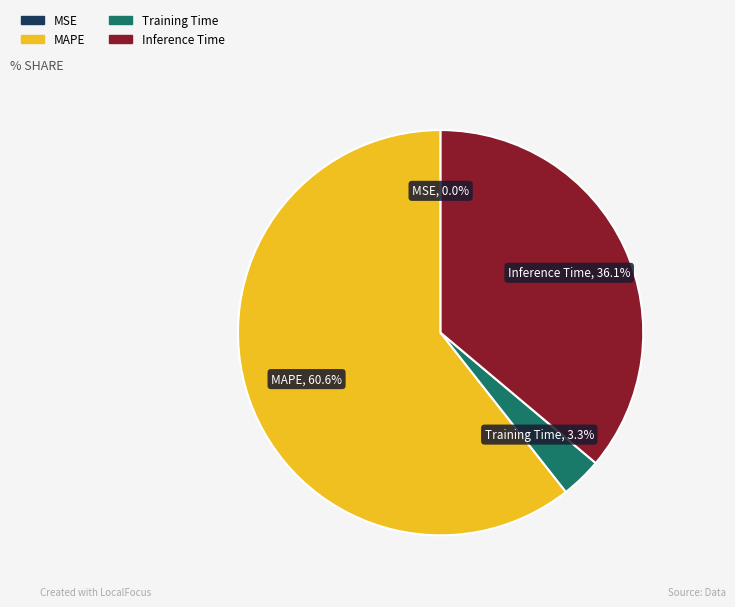

Does any single category account for the majority?

Yes